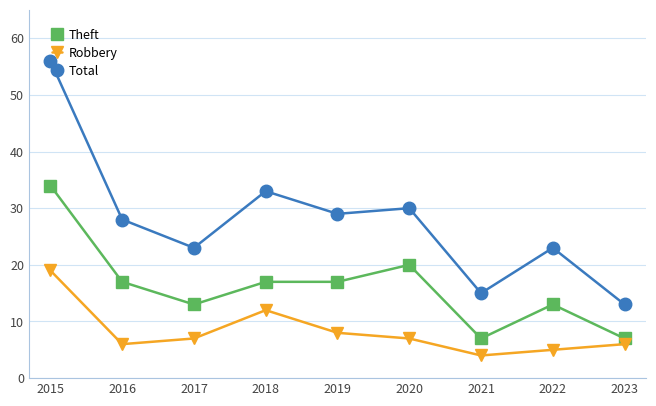

Where is Theft nearest to the value 20?

2020